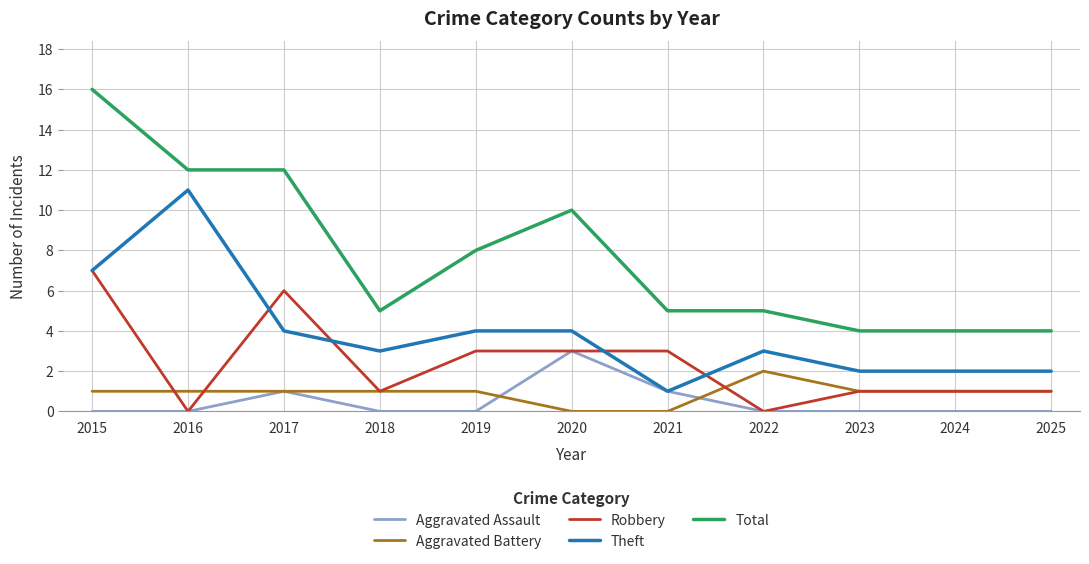

What is the minimum value for Total?

4